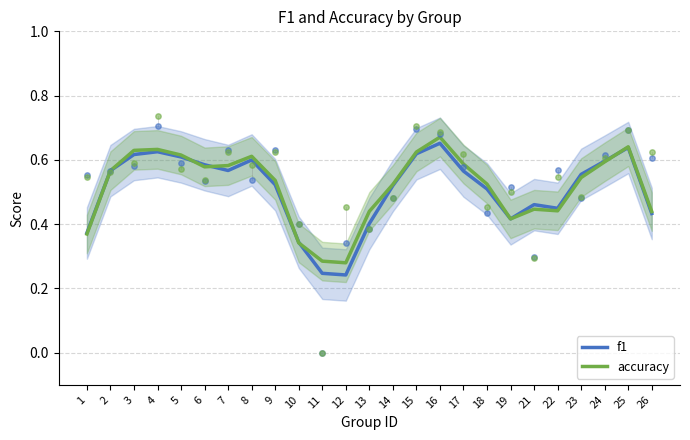

Which series contains the lowest Y value?

f1